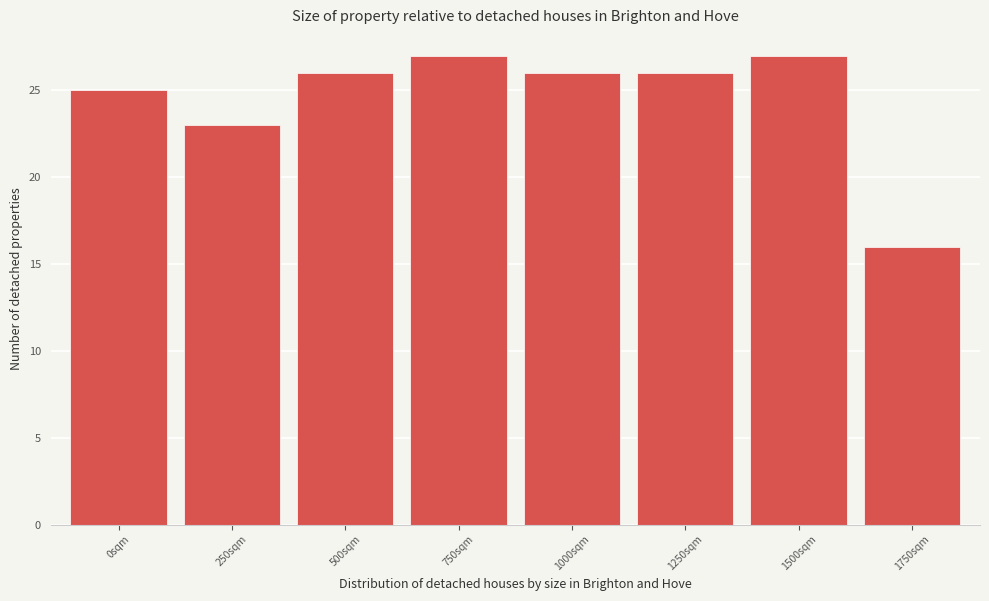

Reading left to right, what are all the values shown in this chart?

0sqm=25	250sqm=23	500sqm=26	750sqm=27	1000sqm=26	1250sqm=26	1500sqm=27	1750sqm=16